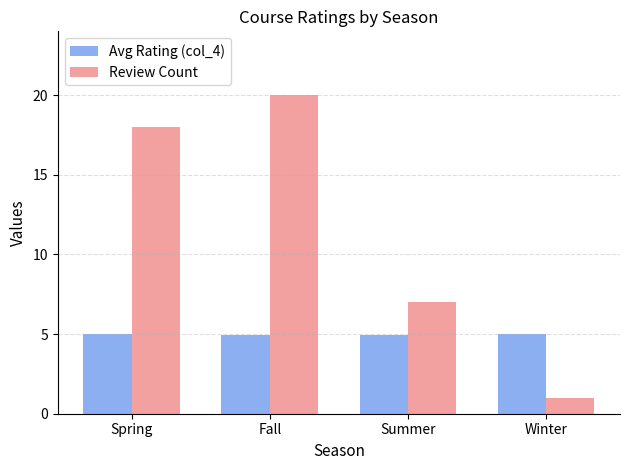

What is the value of the Review Count bar at the 2nd from the left?

20.0